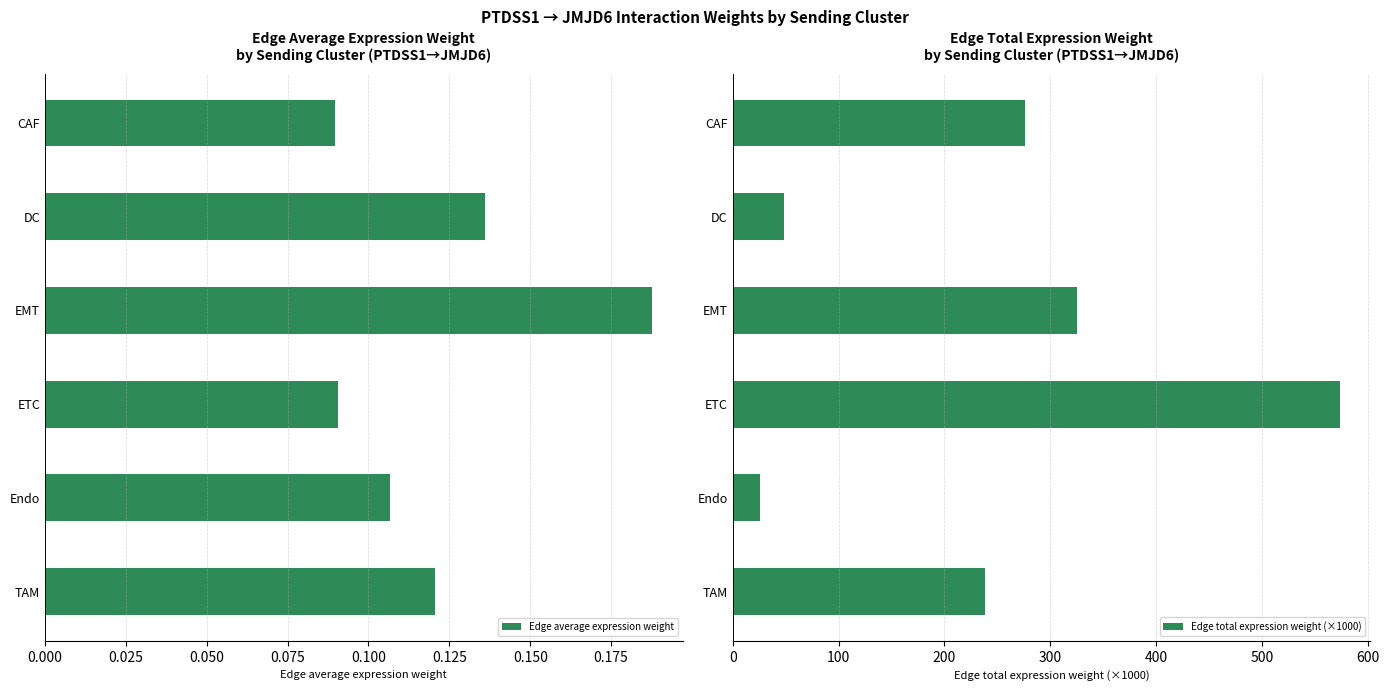

List the series in order of their overall mean, lowest first.

Edge average expression weight, Edge total expression weight (×1000)